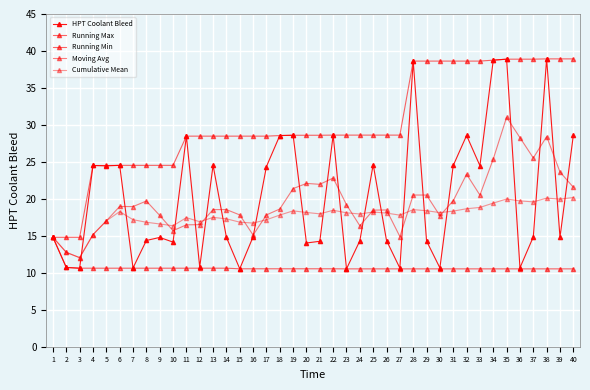

At which category is the sum across all series the highest?

35